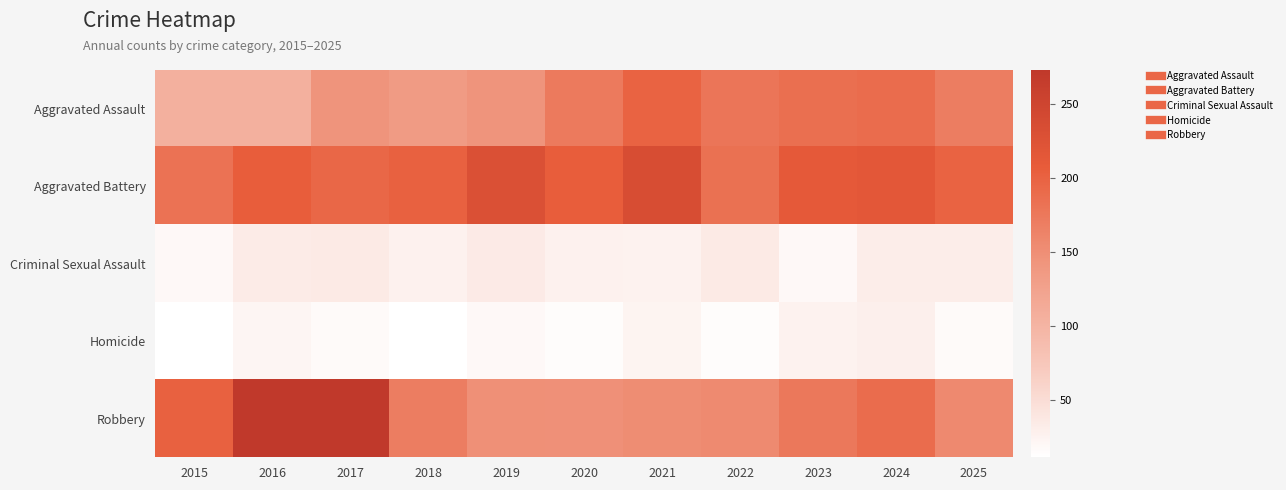

Reading left to right, what are all the values shown in this chart?

Aggravated Assault: 2015=106	2016=106	2017=144	2018=134	2019=144	2020=173	2021=199	2022=178	2023=185	2024=189	2025=169
Aggravated Battery: 2015=181	2016=206	2017=195	2018=201	2019=228	2020=206	2021=234	2022=183	2023=211	2024=215	2025=199
Criminal Sexual Assault: 2015=19	2016=33	2017=35	2018=27	2019=34	2020=27	2021=26	2022=35	2023=19	2024=31	2025=31
Homicide: 2015=11	2016=22	2017=17	2018=12	2019=19	2020=15	2021=24	2022=15	2023=26	2024=29	2025=17
Robbery: 2015=201	2016=273	2017=273	2018=169	2019=149	2020=148	2021=152	2022=155	2023=175	2024=189	2025=156